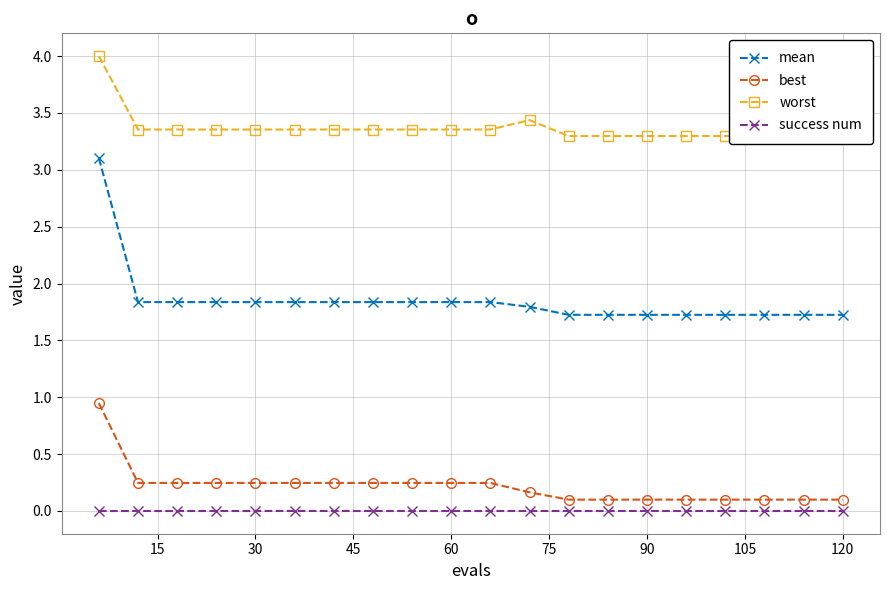

True or false: worst and best cross at least once.

False